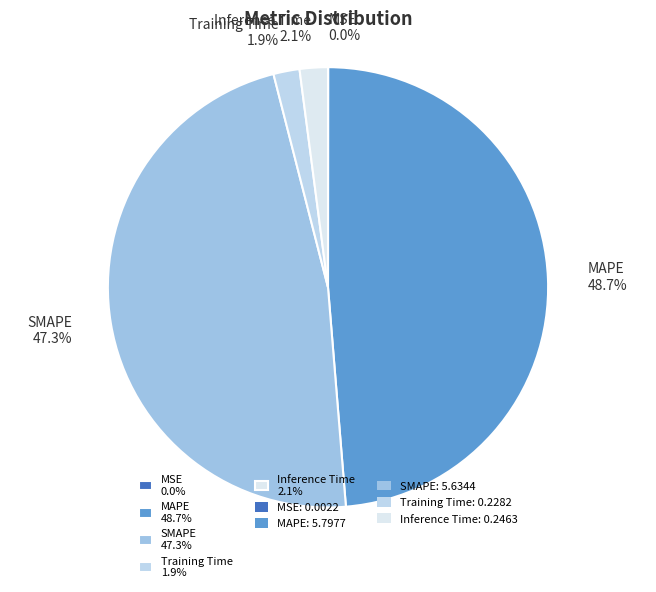

True or false: Training Time accounts for 2% of the total.

True